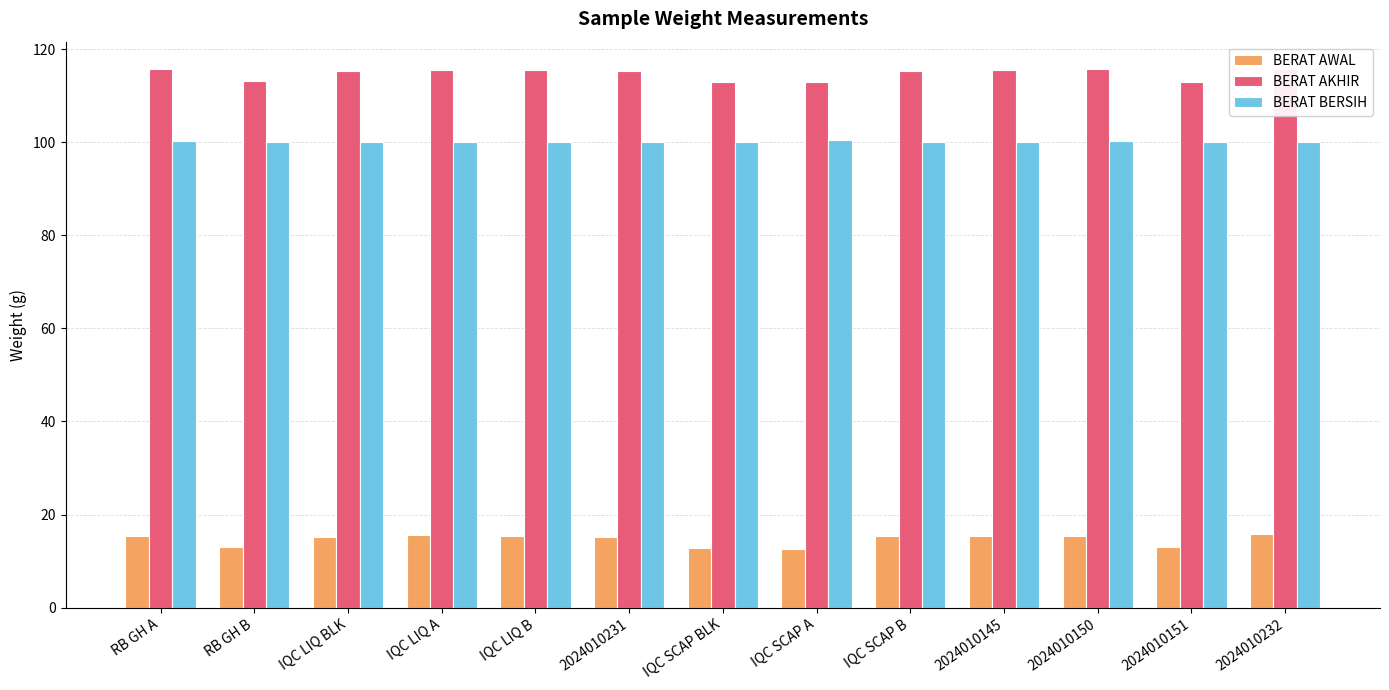

Reading right to left, transcribe all the data shown in this chart.

BERAT AWAL: 2024010232=15.8	2024010151=13.0	2024010150=15.5	2024010145=15.5	IQC SCAP B=15.4	IQC SCAP A=12.6	IQC SCAP BLK=12.9	2024010231=15.2	IQC LIQ B=15.5	IQC LIQ A=15.5	IQC LIQ BLK=15.2	RB GH B=13.0	RB GH A=15.5
BERAT AKHIR: 2024010232=115.8	2024010151=113.0	2024010150=115.8	2024010145=115.5	IQC SCAP B=115.4	IQC SCAP A=112.9	IQC SCAP BLK=112.9	2024010231=115.3	IQC LIQ B=115.6	IQC LIQ A=115.5	IQC LIQ BLK=115.2	RB GH B=113.0	RB GH A=115.6
BERAT BERSIH: 2024010232=100.0	2024010151=100.0	2024010150=100.3	2024010145=100.0	IQC SCAP B=100.0	IQC SCAP A=100.4	IQC SCAP BLK=100.0	2024010231=100.1	IQC LIQ B=100.1	IQC LIQ A=100.0	IQC LIQ BLK=100.1	RB GH B=100.0	RB GH A=100.2